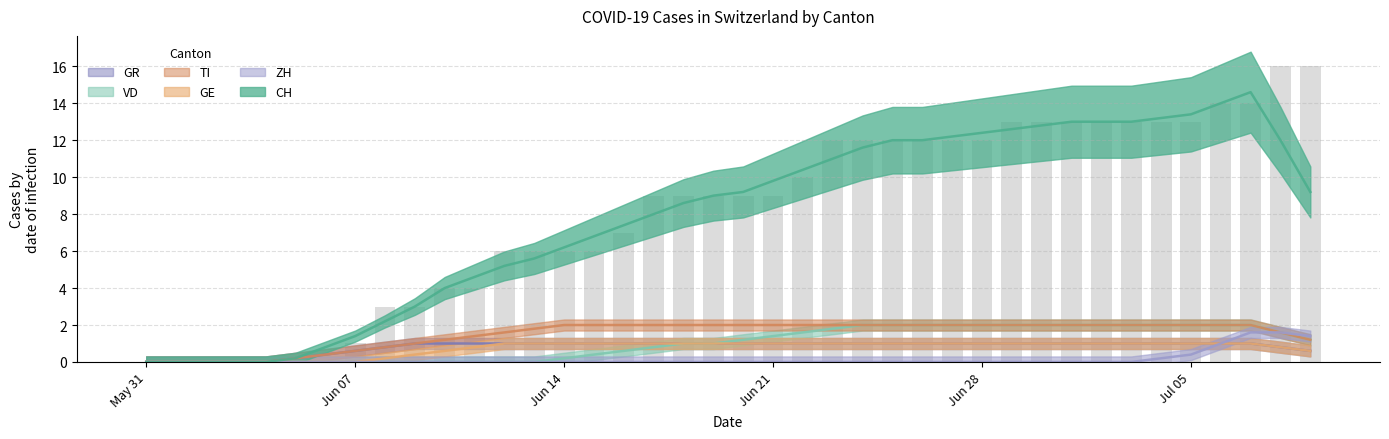

Count the number of data series in this chart.

6